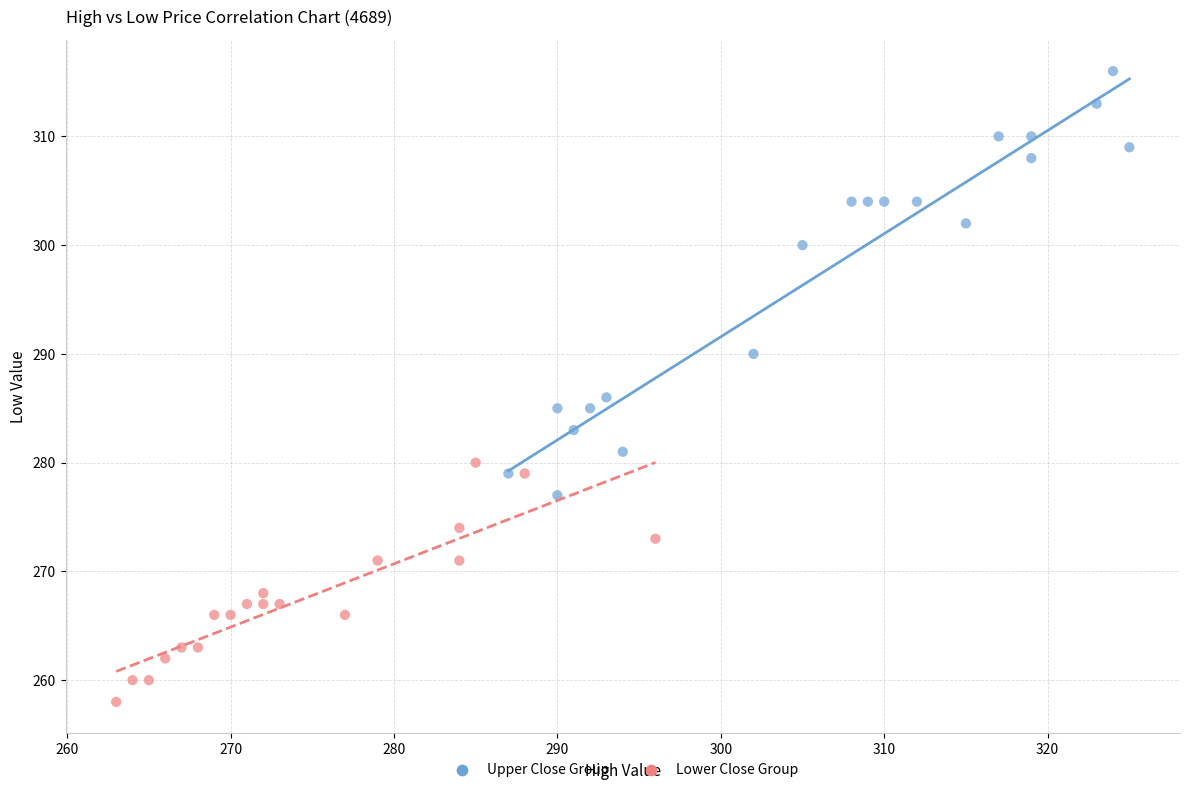

Which series has the widest spread of Y values?

Upper Close Group